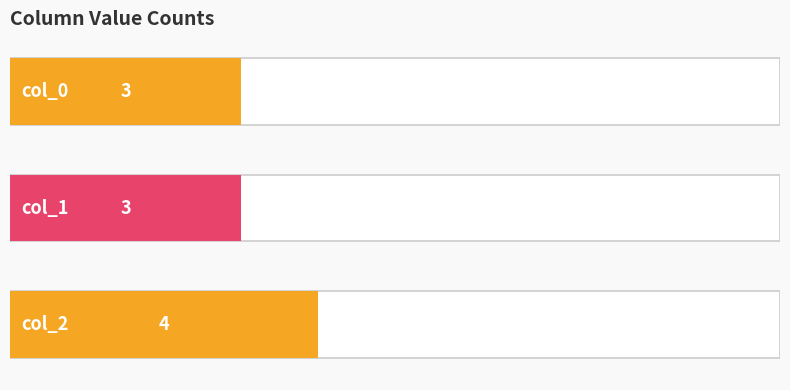

The 1 series shows 3 at col_1. True or false?

True